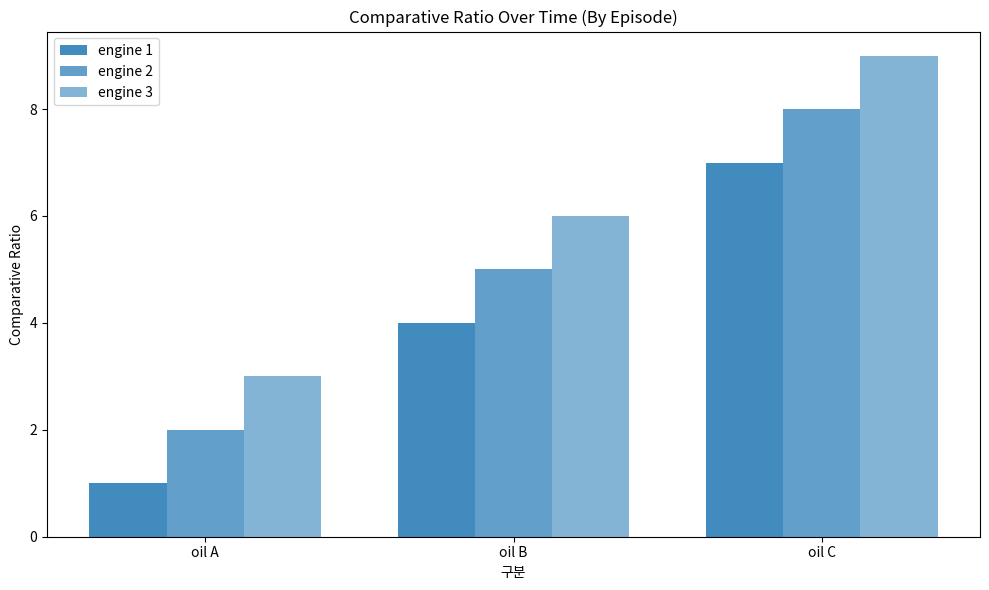

What is the spread (max minus min) of values at oil B?

2